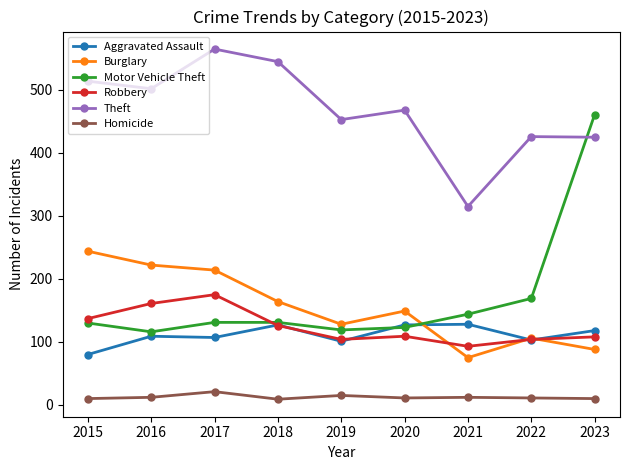

In Theft, how many points are lower than both neighbors (excluding endpoints)?

3